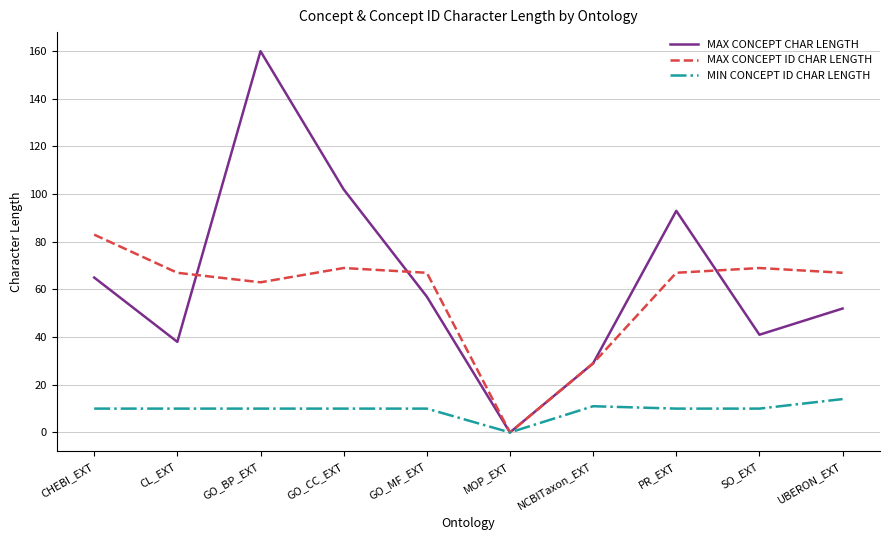

Which series changed the most between GO_BP_EXT and PR_EXT?

MAX CONCEPT CHAR LENGTH